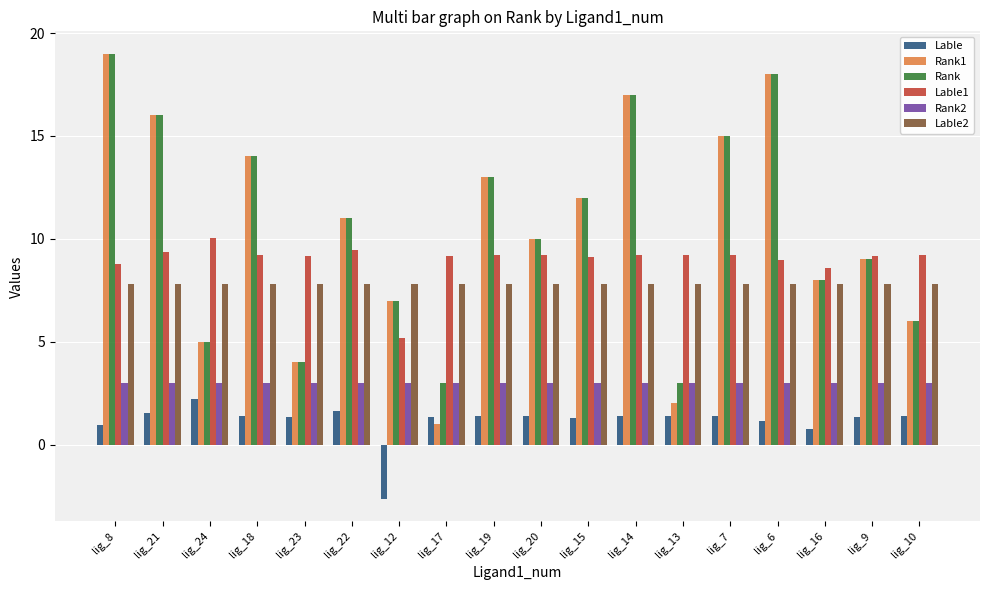

True or false: Lable1 has a value of 9.2 at lig_20.

True